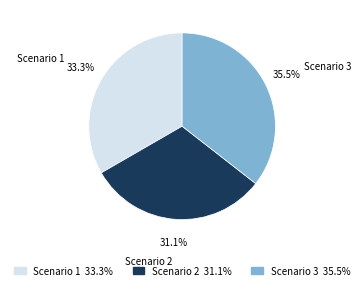

How many slices are in this pie chart?

3